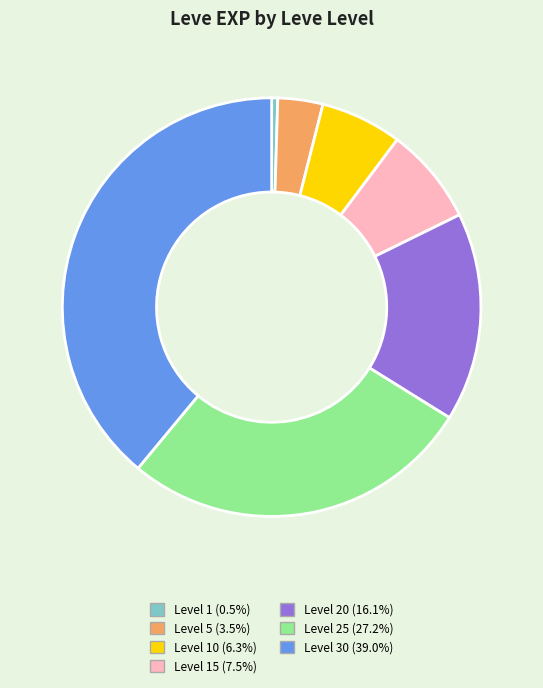

Which slice is the smallest?

1